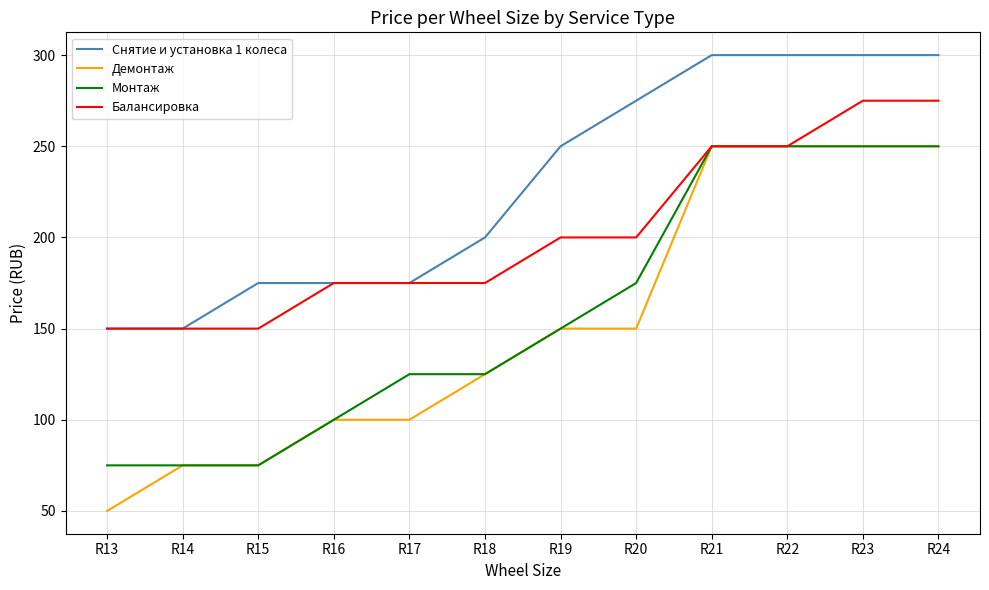

Read the Демонтаж value at R17.

100